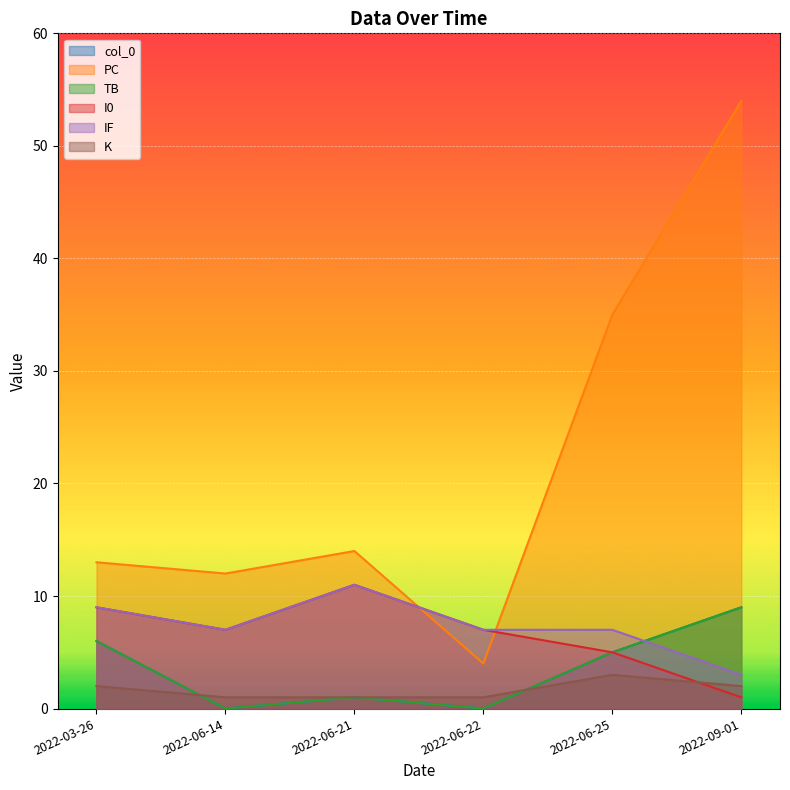

Reading left to right, extract all data points from this chart.

col_0: 2022-03-26=6	2022-06-14=0	2022-06-21=1	2022-06-22=0	2022-06-25=5	2022-09-01=9
PC: 2022-03-26=13	2022-06-14=12	2022-06-21=14	2022-06-22=4	2022-06-25=35	2022-09-01=54
TB: 2022-03-26=6	2022-06-14=0	2022-06-21=1	2022-06-22=0	2022-06-25=5	2022-09-01=9
I0: 2022-03-26=9	2022-06-14=7	2022-06-21=11	2022-06-22=7	2022-06-25=5	2022-09-01=1
IF: 2022-03-26=9	2022-06-14=7	2022-06-21=11	2022-06-22=7	2022-06-25=7	2022-09-01=3
K: 2022-03-26=2	2022-06-14=1	2022-06-21=1	2022-06-22=1	2022-06-25=3	2022-09-01=2